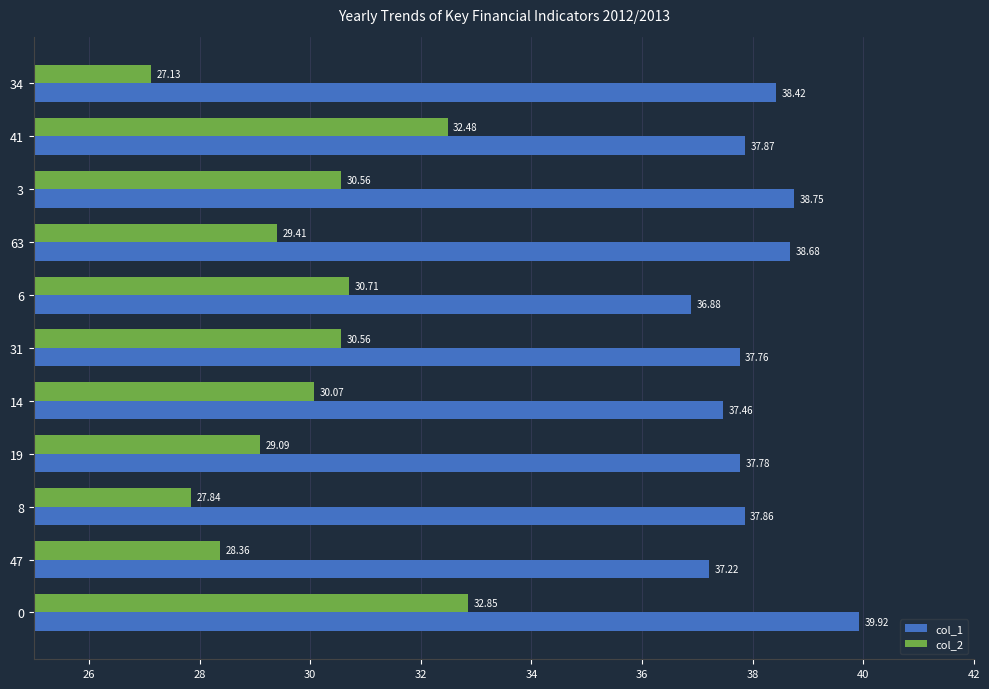

What is the highest value of the col_2 series?

32.9